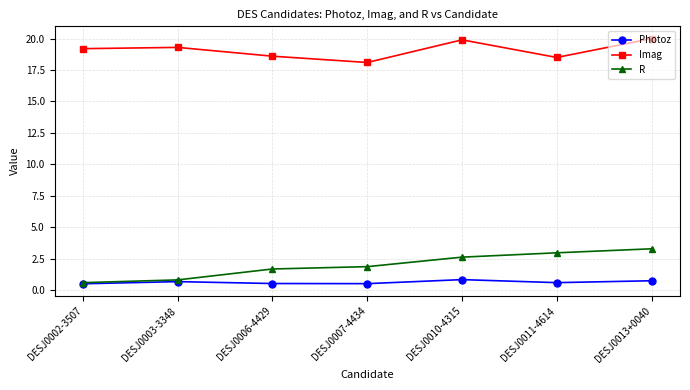

Is this an area chart (filled region under the line)?

No